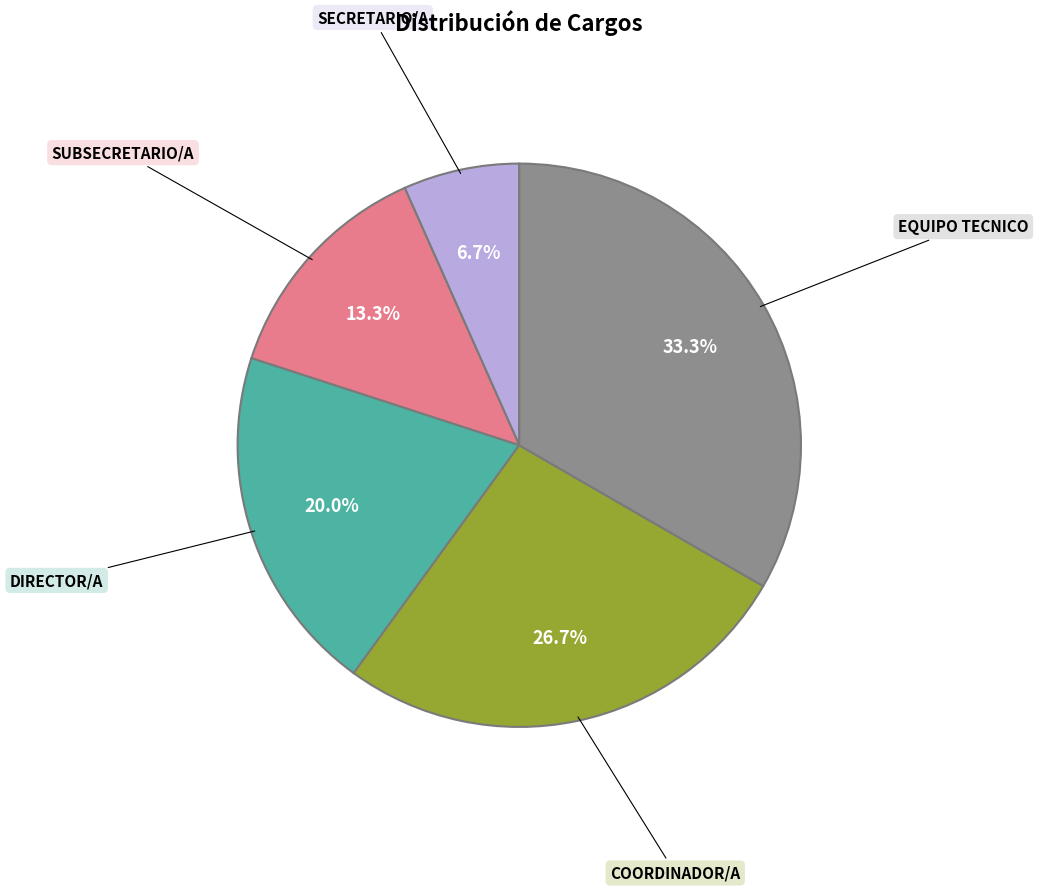

Which slice is the smallest?

SECRETARIO/A